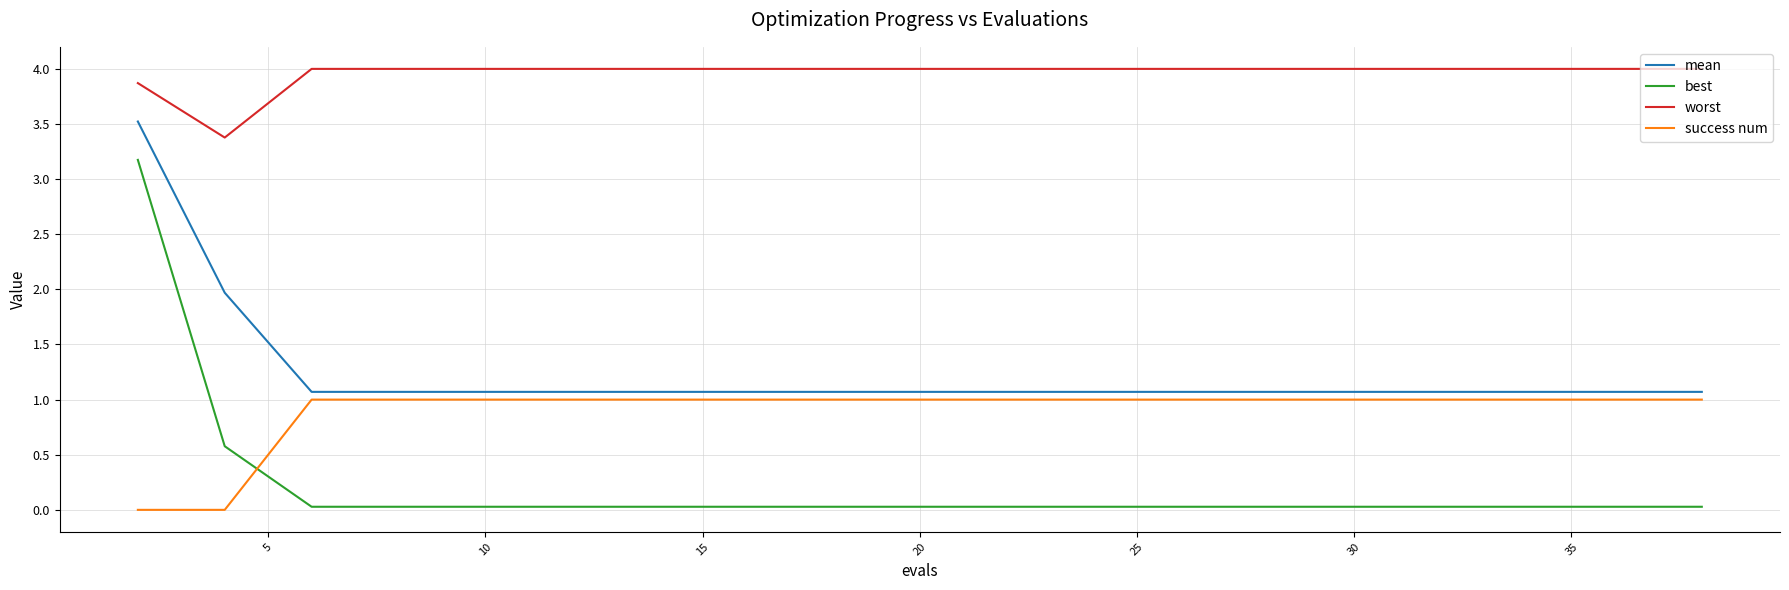

What is the greatest value displayed?

4.0